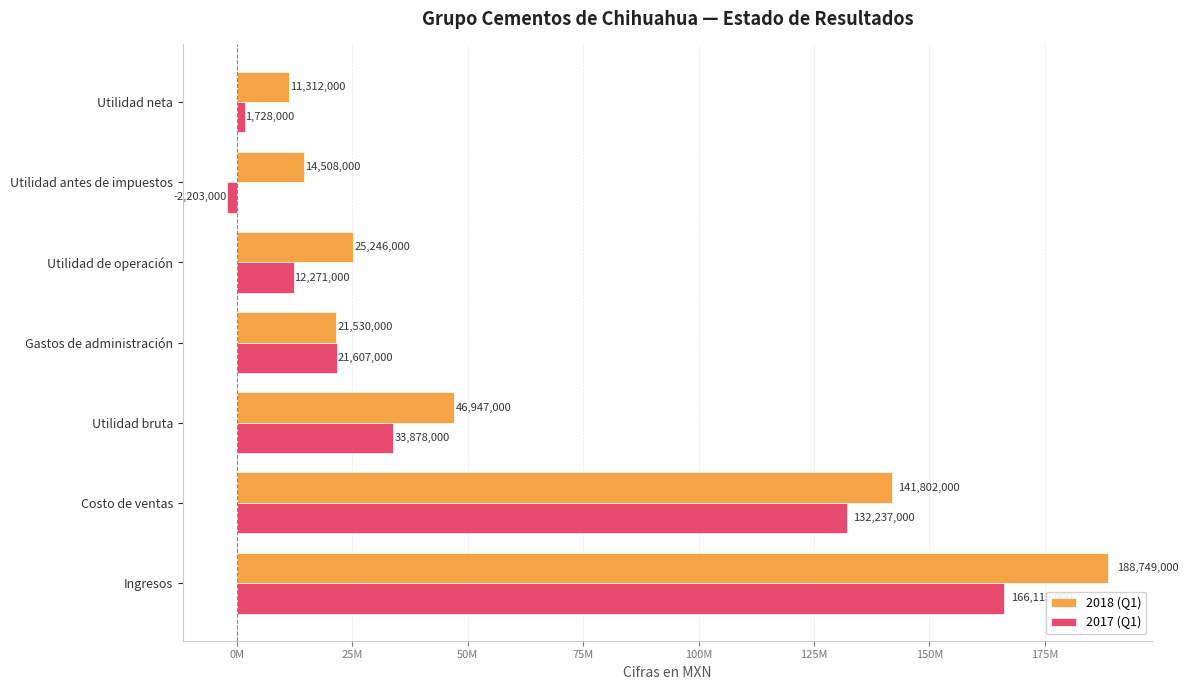

What are all the series names shown in the legend?

2018 (Q1), 2017 (Q1)